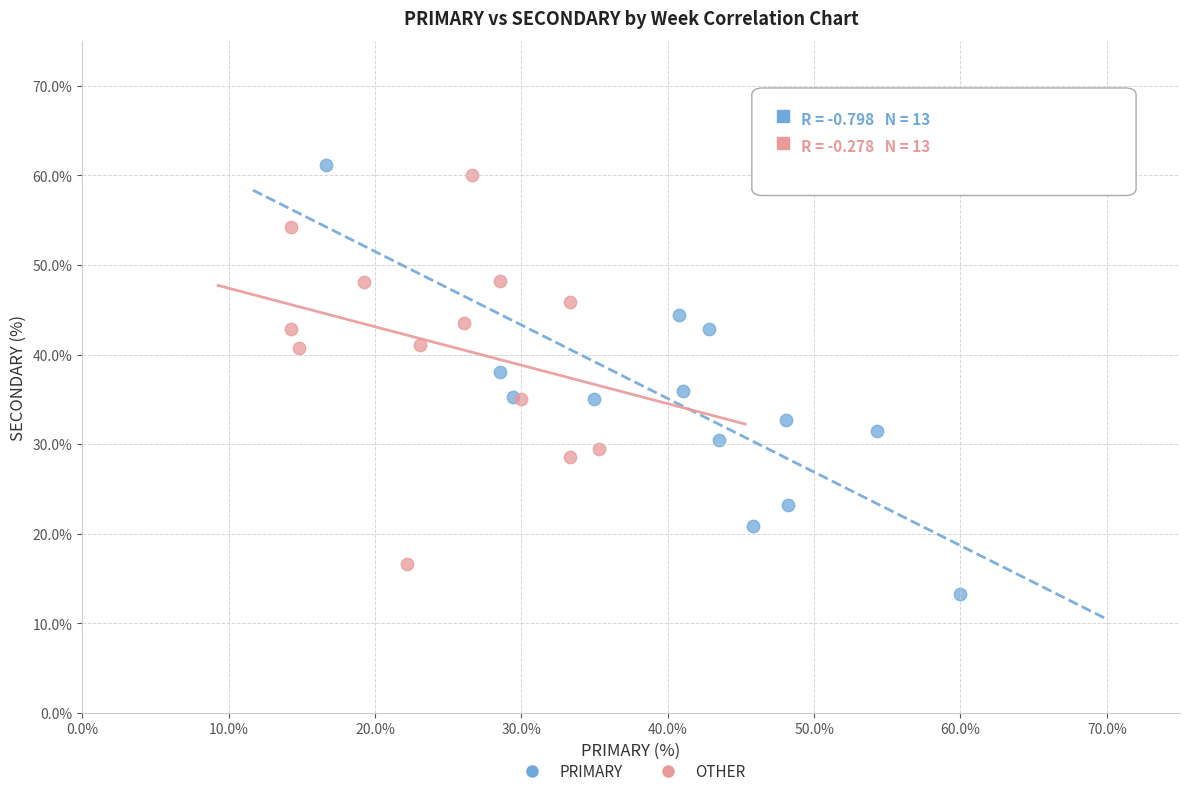

Which series has the largest Y range (max minus min)?

PRIMARY